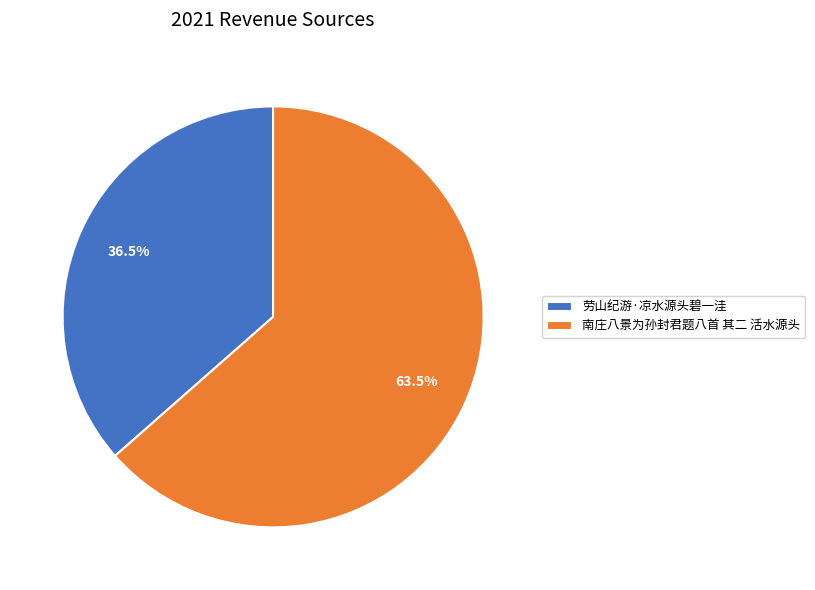

Approximately how many times larger is the value at 南庄八景为孙封君题八首 其二 活水源头 compared to 劳山纪游·凉水源头碧一洼?

1.7